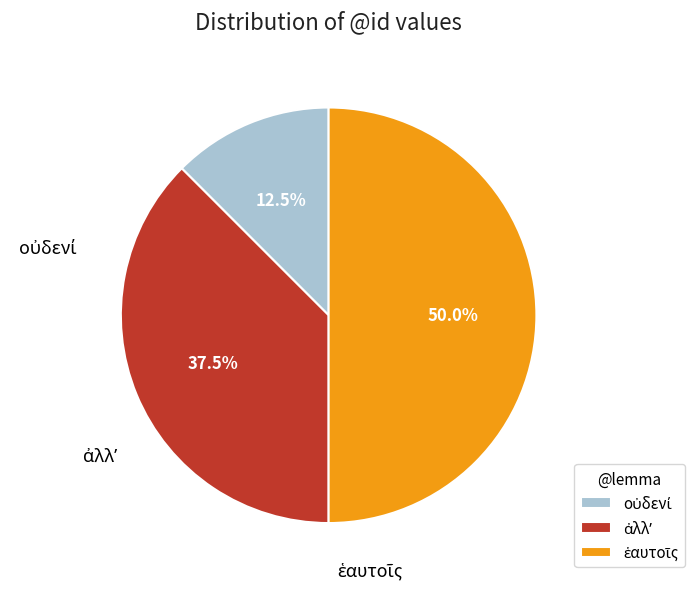

Is it true that ἀλλʼ is 46% of the pie?

False